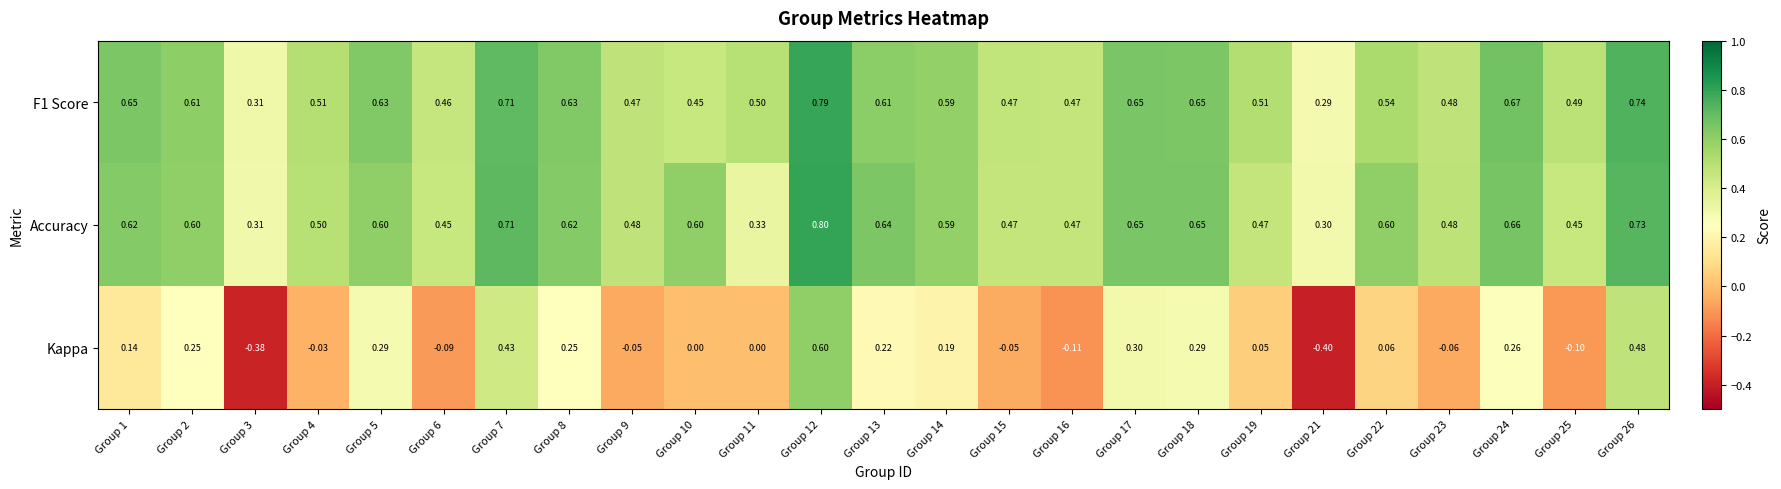

Is the value of F1 Score at Group 22 greater than the value of Accuracy at Group 3?

Yes